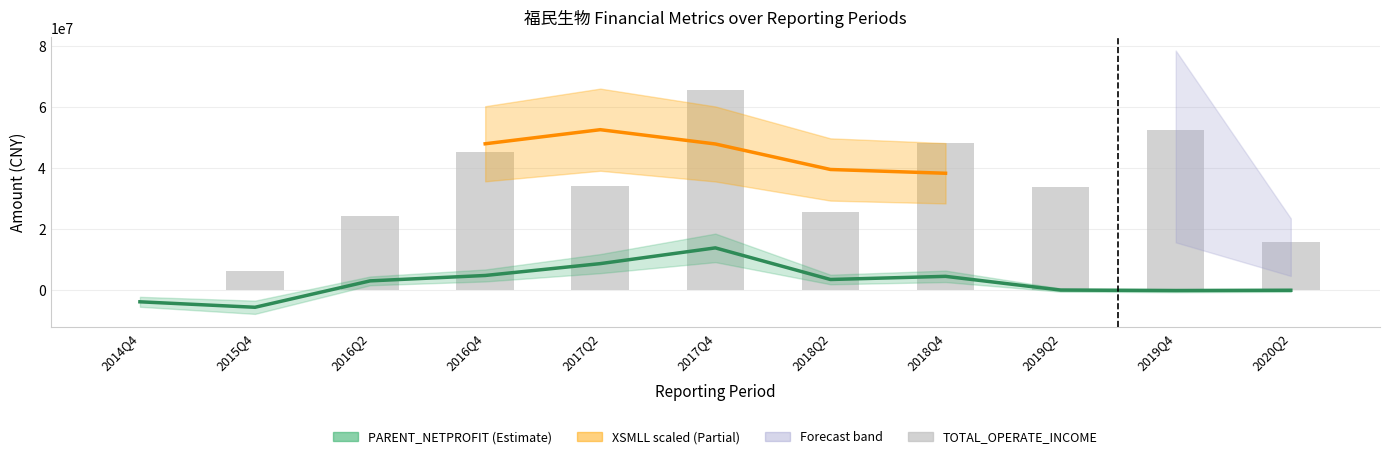

True or false: PARENT_NETPROFIT has a value of 1288616.1 at 2018Q2.

False